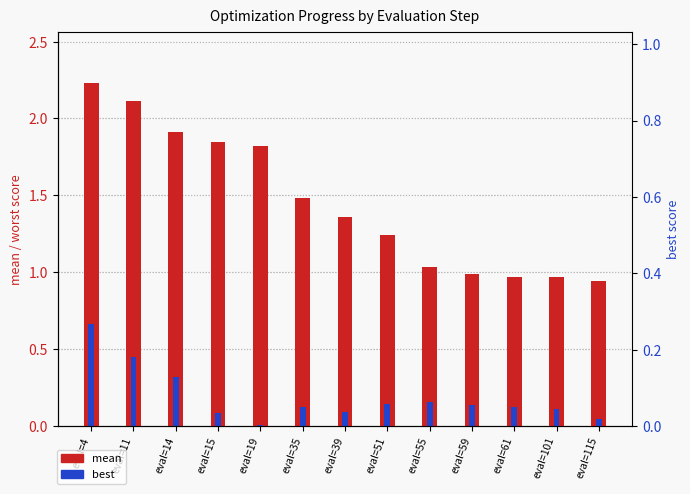

Rank the series by their maximum value, from highest to lowest.

mean, best